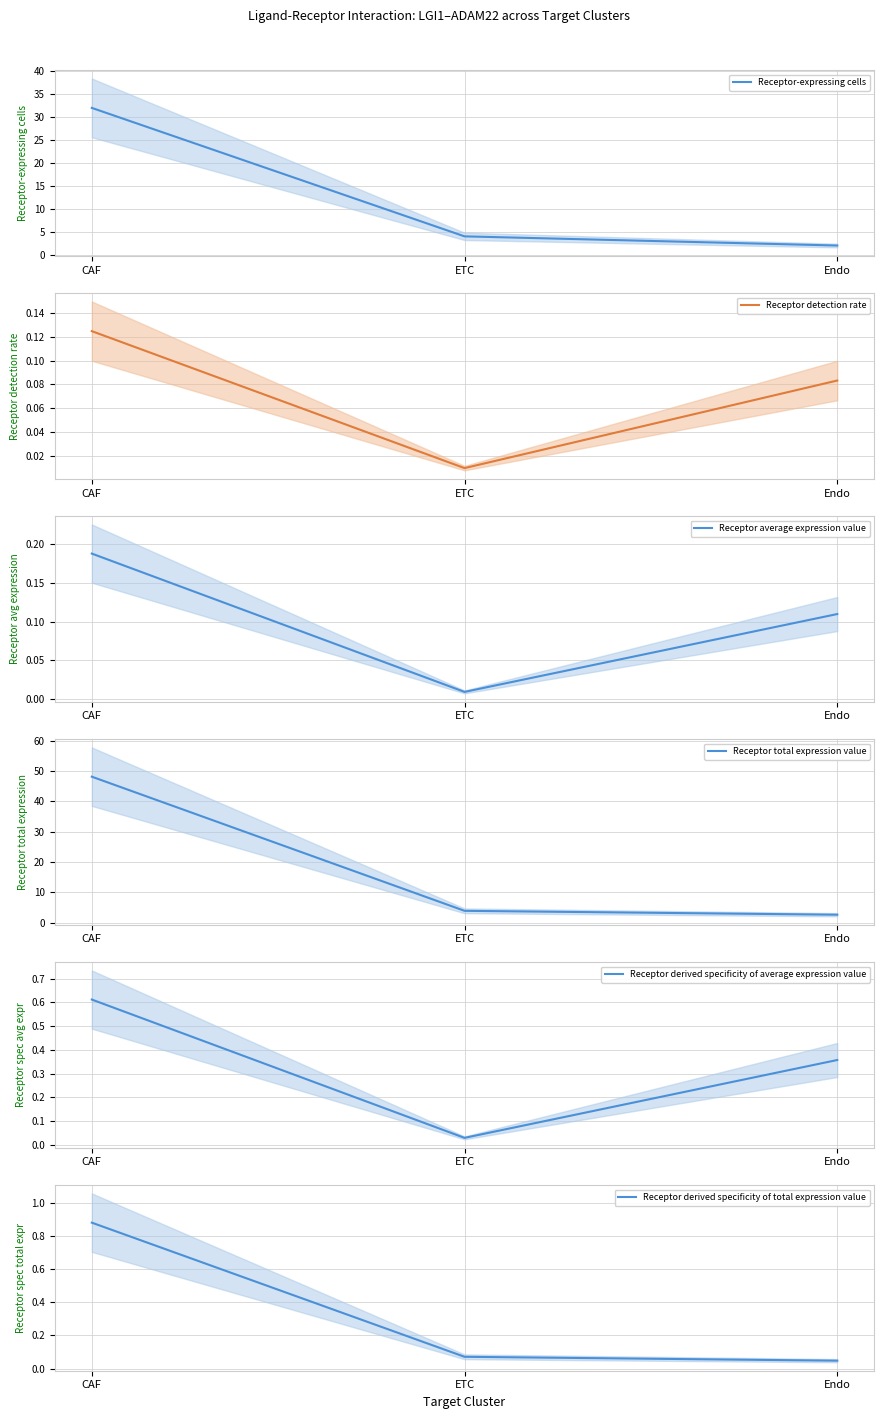

Which series has the widest spread of values?

Receptor total expression value